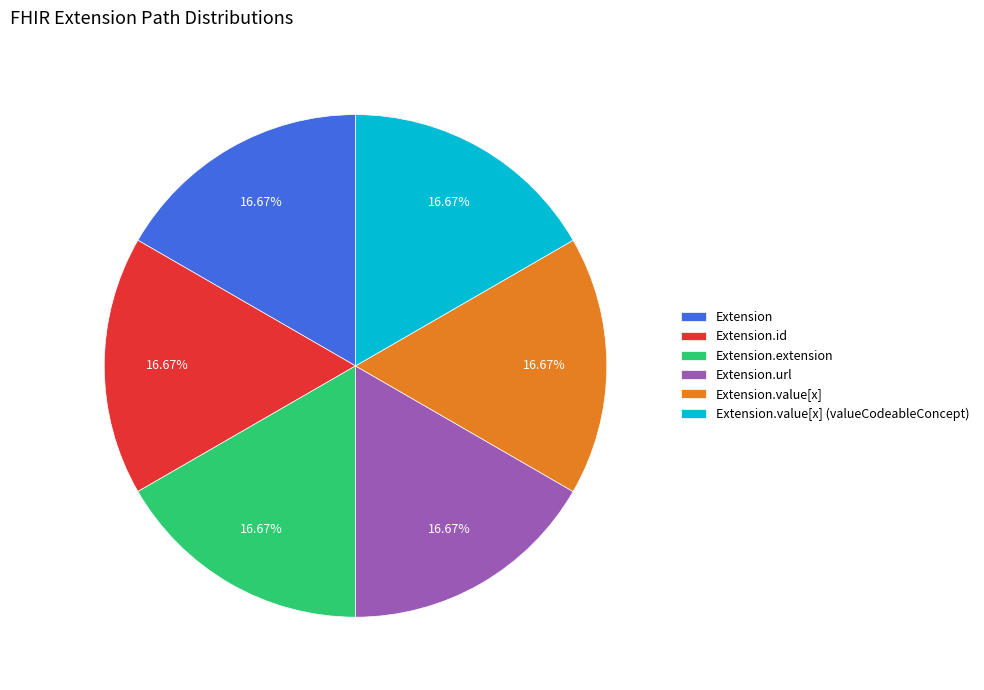

Is it true that Extension.id is 1% of the pie?

False